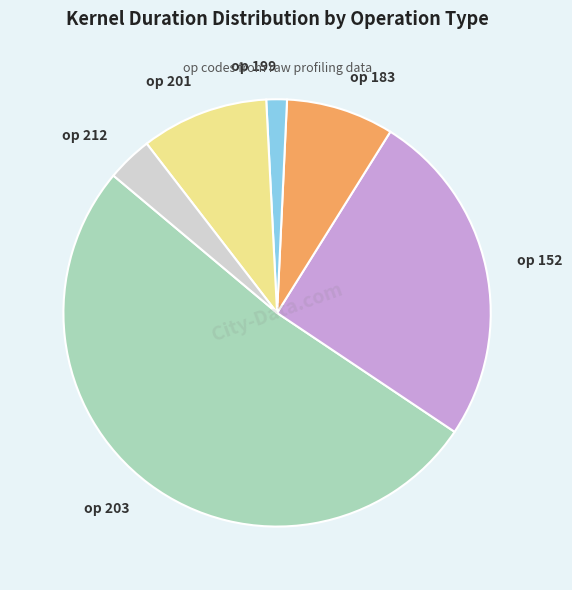

Which slice is the largest?

op 203